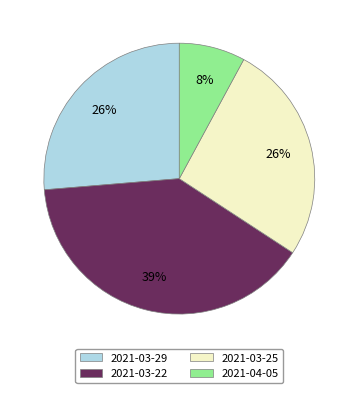

To the nearest percent, what is the difference between the 2021-03-29 and 2021-03-22 slice percentages?

13%